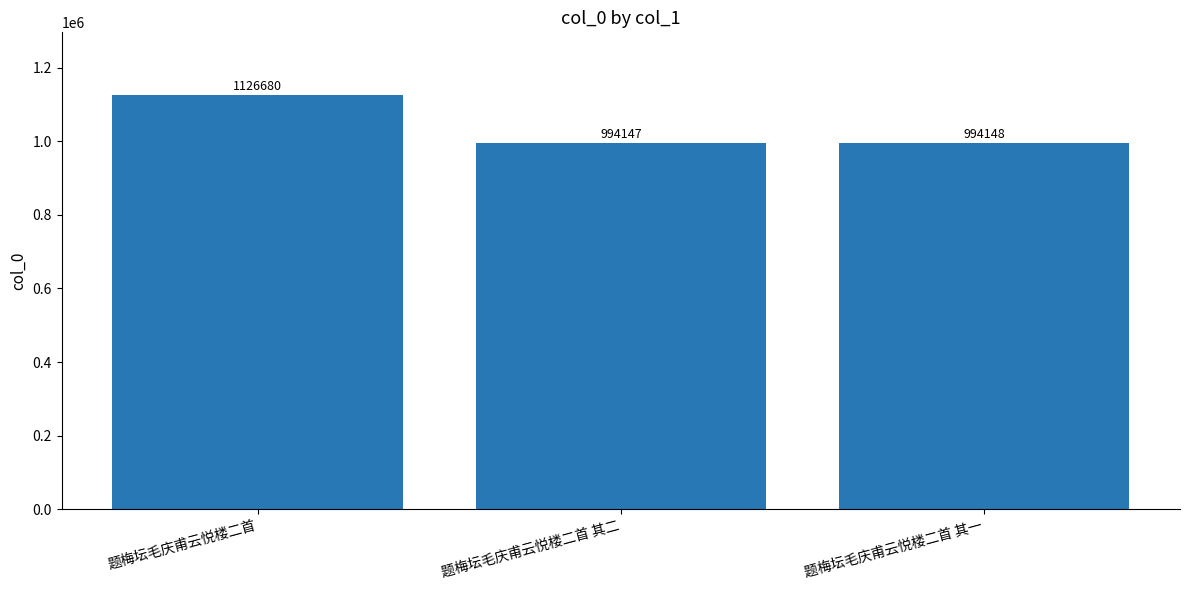

List the labels in order of value, smallest first.

题梅坛毛庆甫云悦楼二首 其二, 题梅坛毛庆甫云悦楼二首 其一, 题梅坛毛庆甫云悦楼二首